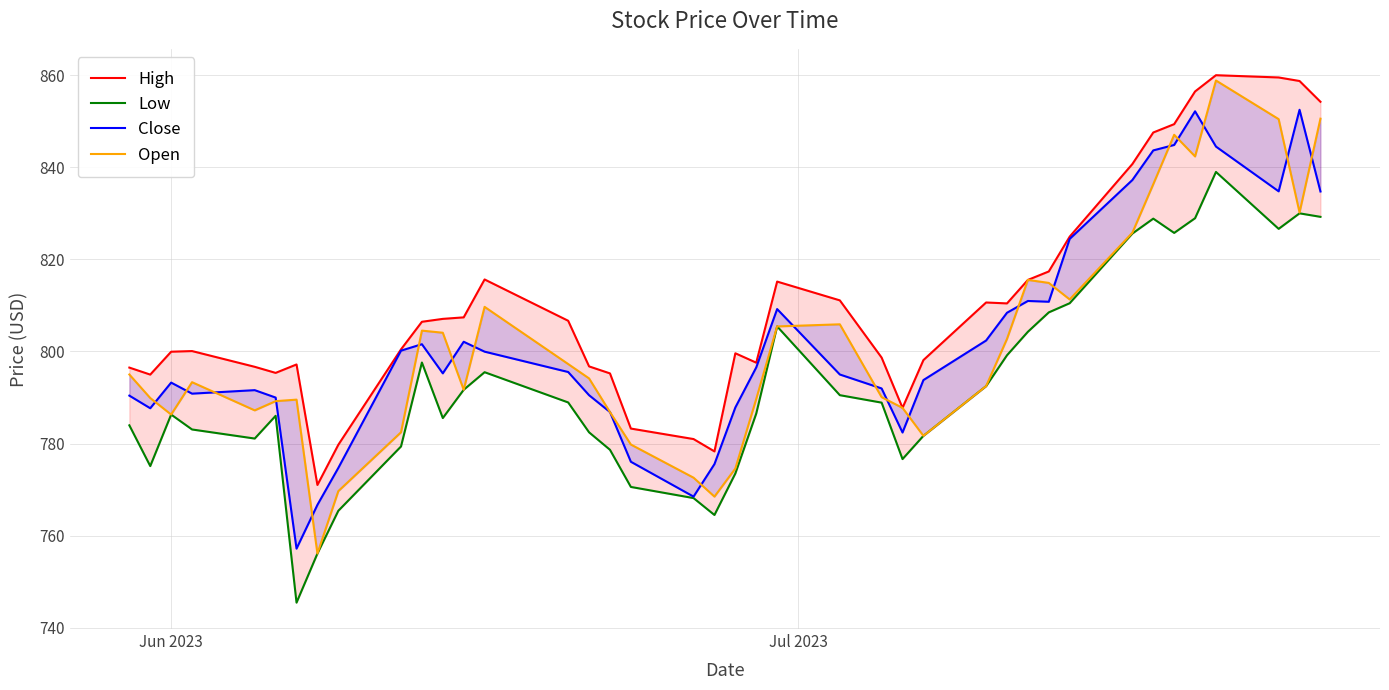

What is the average value of the Open series?

801.5